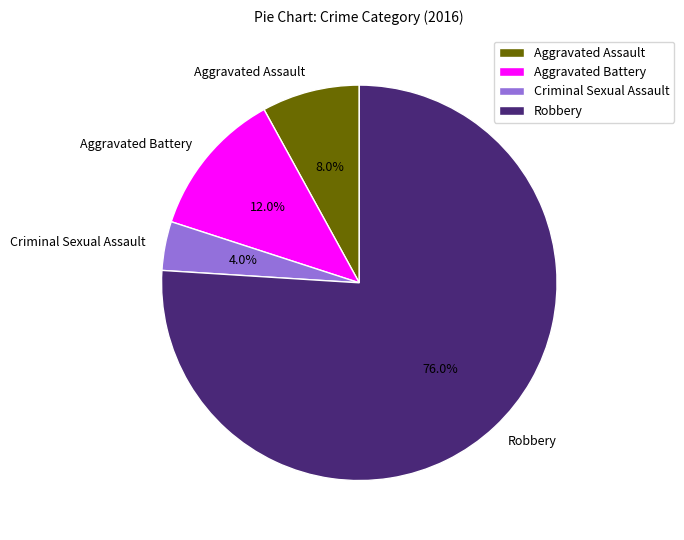

To the nearest percent, what percentage of the pie is Aggravated Assault?

8%